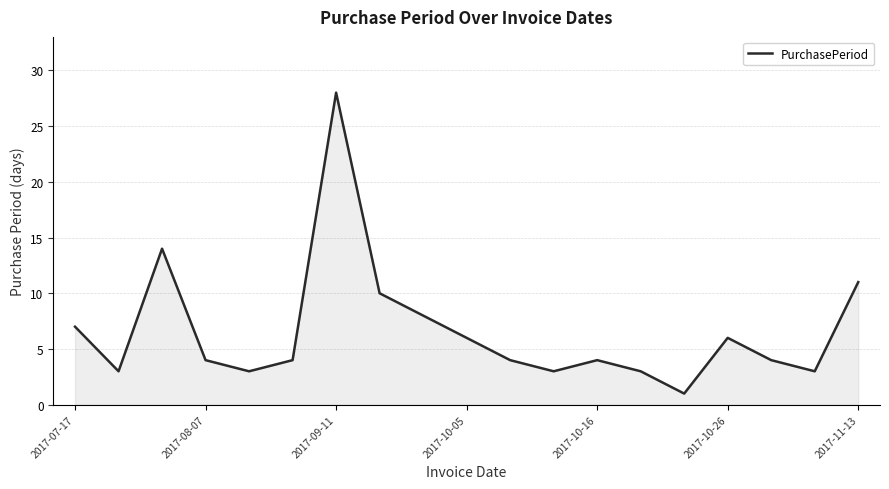

Does the chart have visible grid lines?

Yes